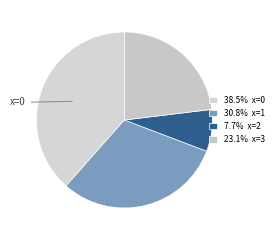

Does any single category account for the majority?

No